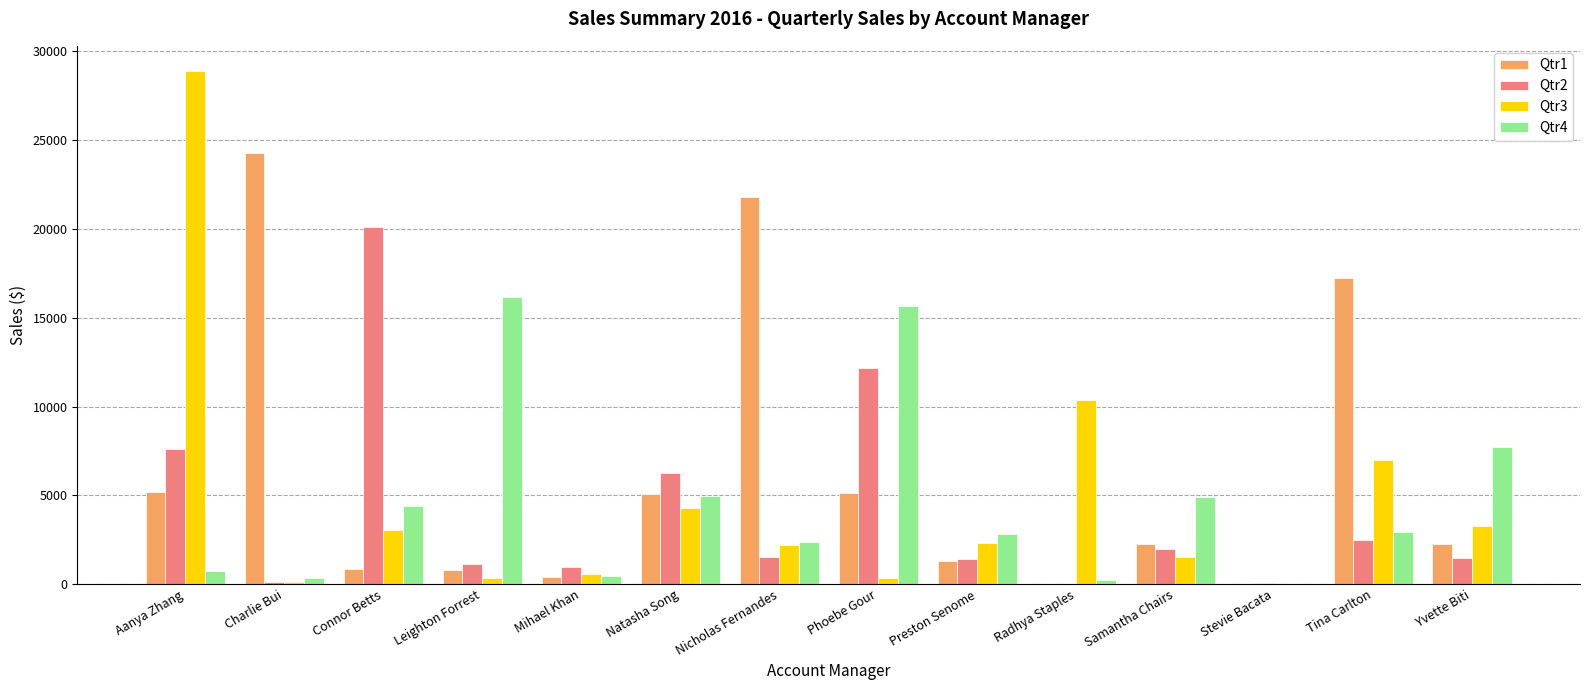

Is the value of Qtr2 at Charlie Bui greater than the value of Qtr1 at Phoebe Gour?

No